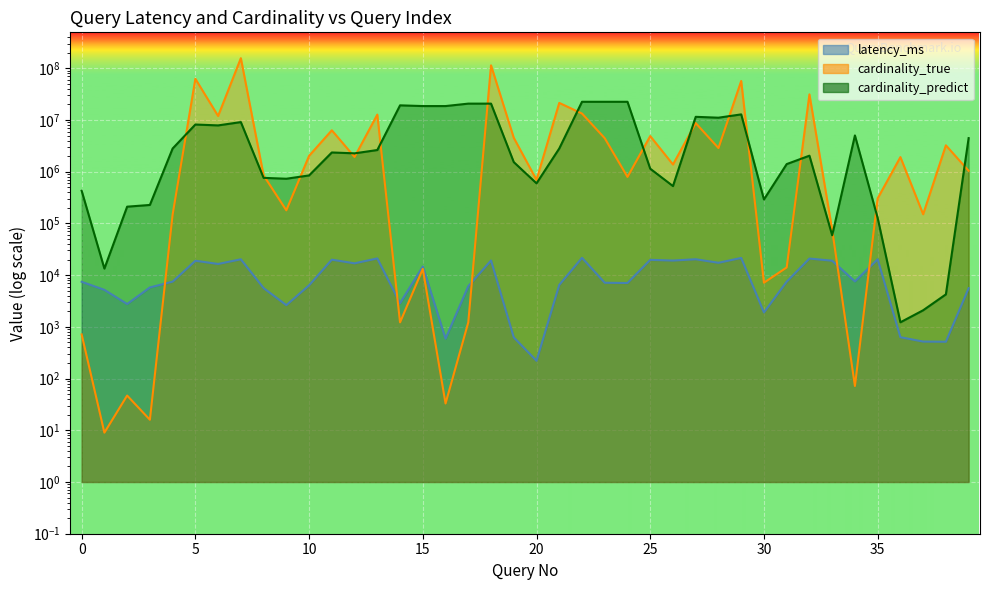

Reading left to right, extract all data points from this chart.

latency_ms: 7448.4	5199.0	2768.2	5793.5	7491.2	19002.5	16474.4	20267.8	5625.9	2632.8	6364.4	19957.0	16931.9	21087.1	2879.0	14741.5	591.5	6127.0	19209.1	626.4	220.8	6480.7	21655.7	7134.6	7056.1	19789.3	19168.5	20315.7	17360.9	21538.0	1903.3	7480.0	20958.4	19041.1	7573.9	20299.4	631.6	519.9	515.3	5592.5
cardinality_true: 715.0	9.0	47.0	16.0	148552.0	62682311.0	11990578.0	157041640.0	850677.0	179616.0	2031666.0	6333736.0	1931628.0	12738520.0	1224.0	13221.0	33.0	1224.0	114182642.0	4533382.0	695701.0	21454165.0	13355828.0	4450853.0	794591.0	4893440.0	1381288.0	8720023.0	2873214.0	56965403.0	7153.0	14102.0	31339132.0	75440.0	72.0	305691.0	1919495.0	150780.0	3243247.0	1043763.0
cardinality_predict: 429008.6	13402.3	211152.6	227910.8	2814177.7	8188353.8	7875809.1	9125937.5	761689.7	732616.4	848904.7	2360024.3	2269943.5	2630252.0	19240962.6	18630138.4	18630138.4	20768023.1	20768023.1	1536185.1	597405.3	2816149.2	22546331.6	22546331.6	22546331.6	1144948.7	528133.5	11537398.5	11097022.6	12858454.8	291160.6	1406344.5	2044676.0	58985.5	5037368.4	127807.6	1226.2	2095.6	4254.4	4469470.1